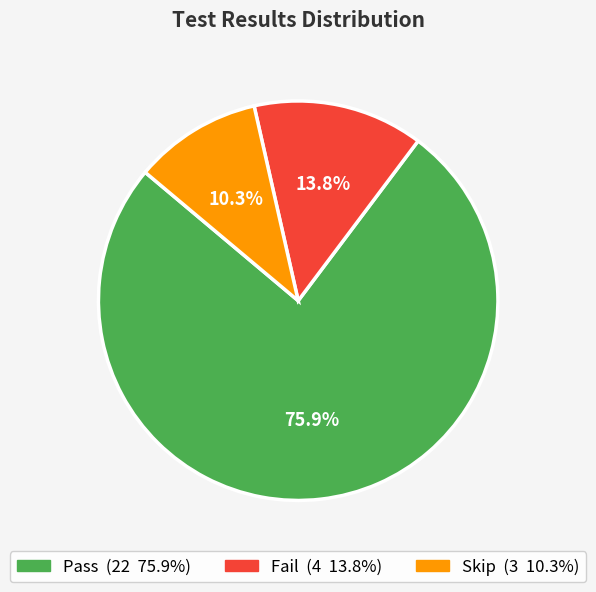

How many segments does this pie chart have?

3